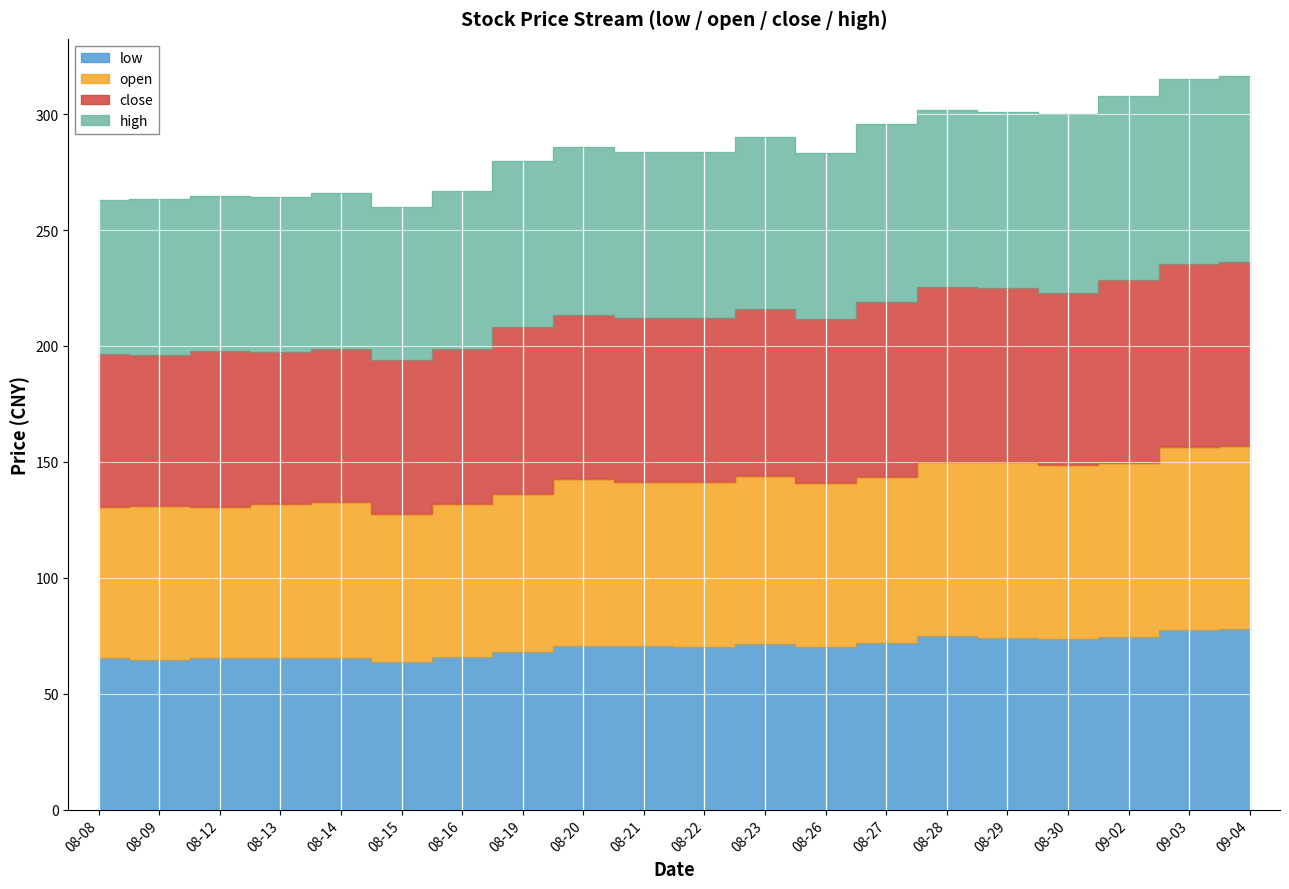

At which label does high first exceed 212?

08-20